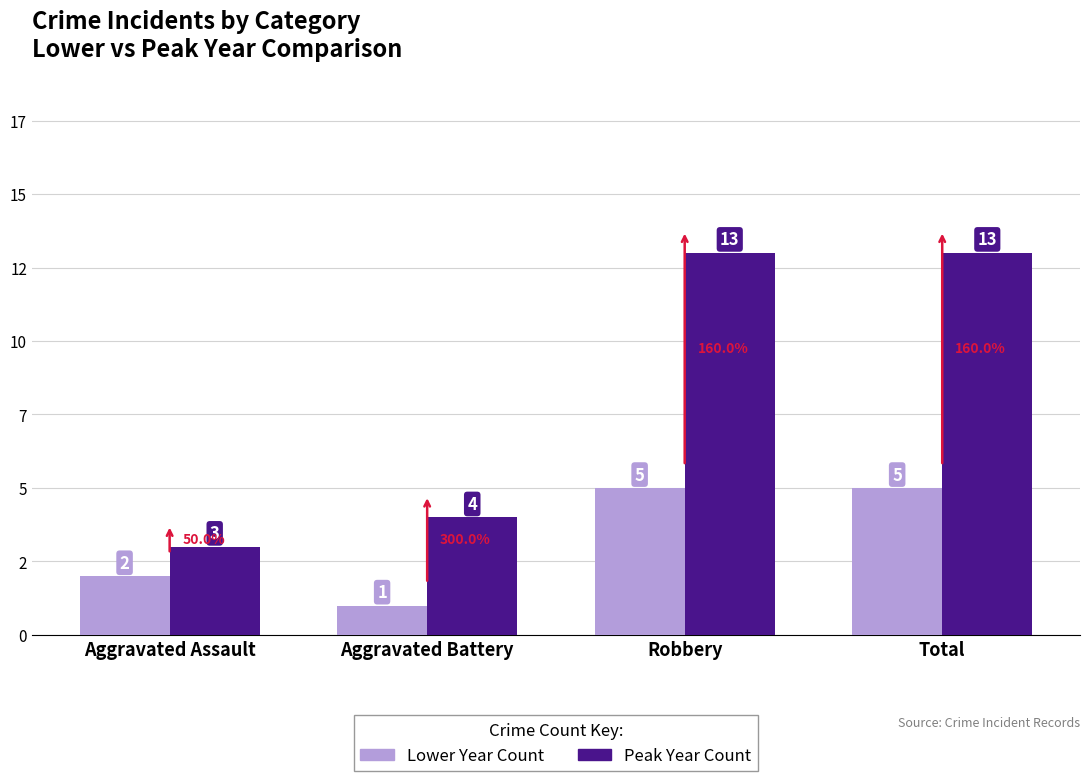

How many categories are shown in the chart?

4